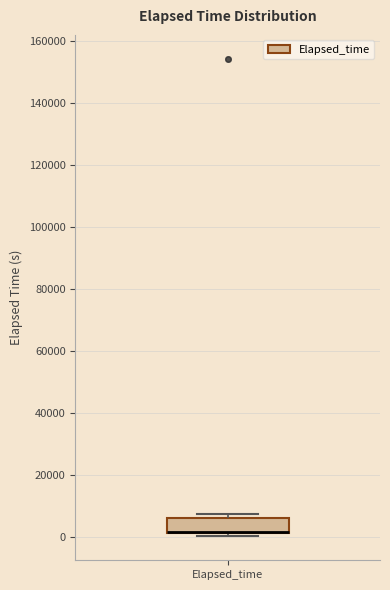

Where is the lower edge of the box for Elapsed_time on the y-axis? The values are not printed on the chart, so give them approximately, as read against the axis.

2000